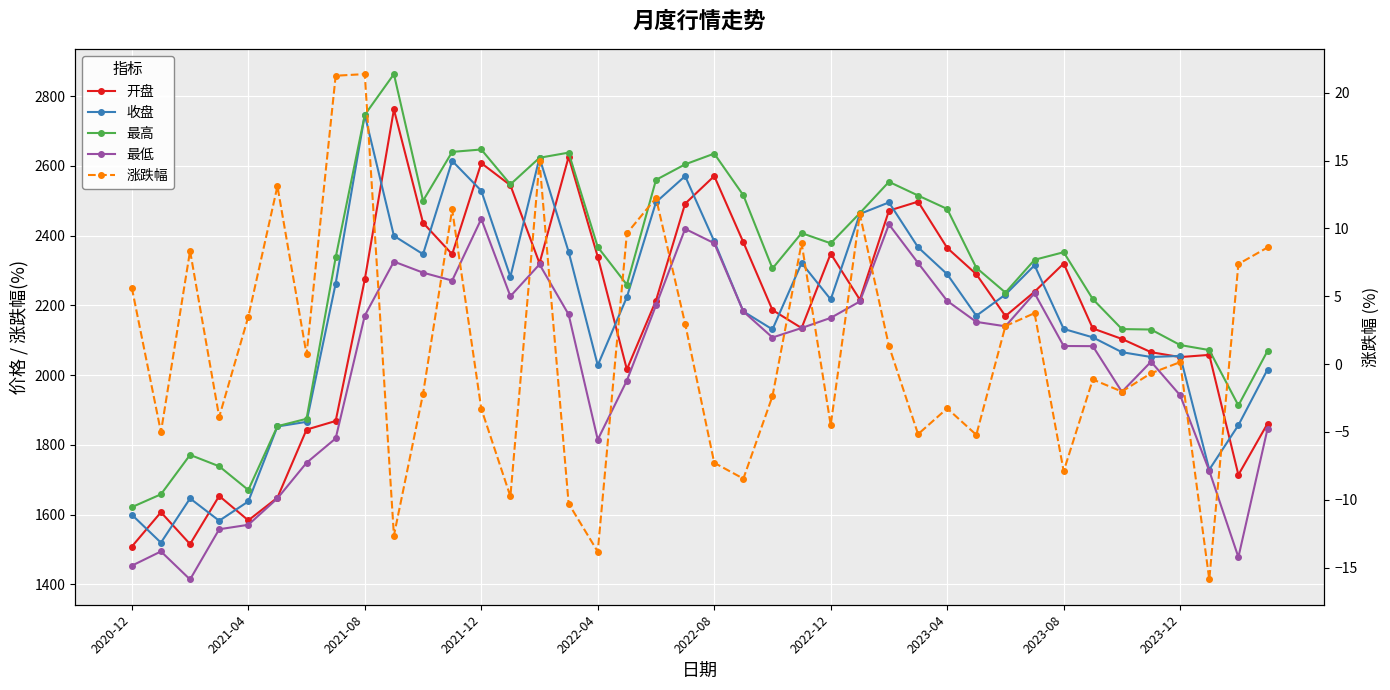

What position from the left is 29?

30